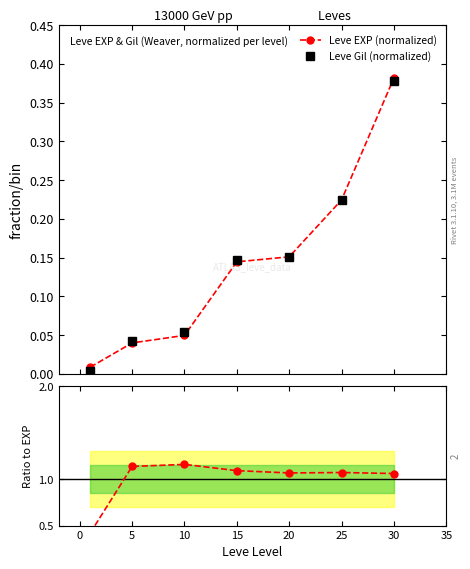

The value of Leve EXP (normalized) at 30 is 0.1. True or false?

False